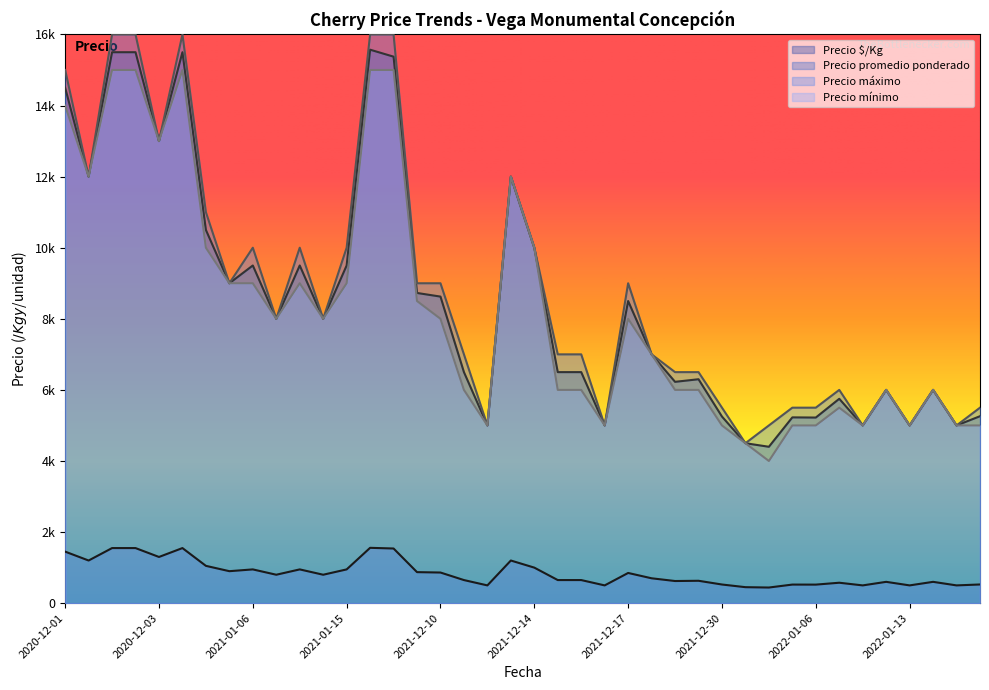

What is the sum of all Precio máximo values?

350500